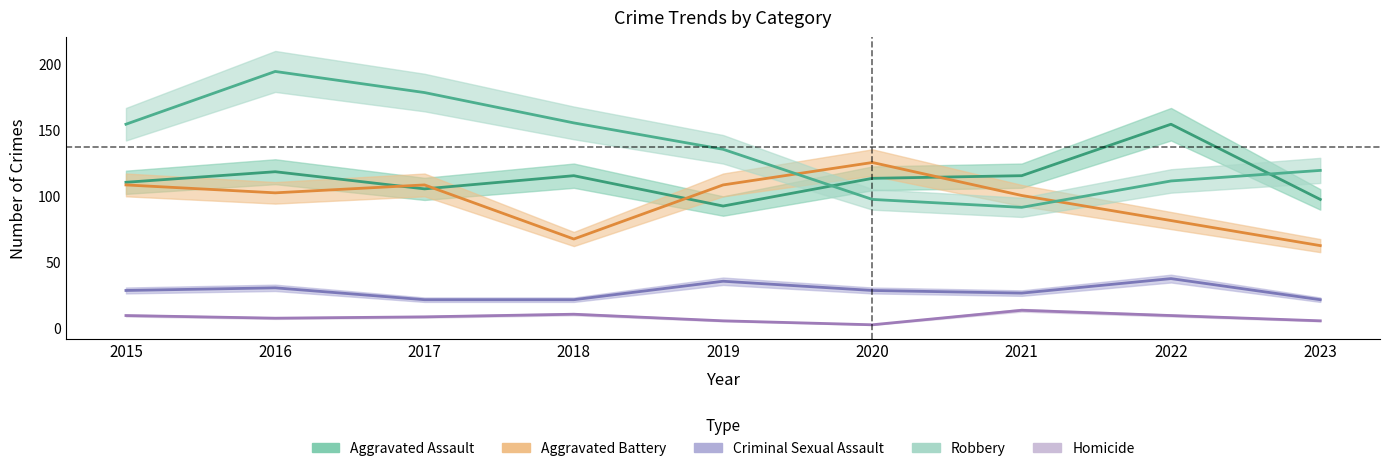

Reading right to left, list all the values displayed in this chart.

Aggravated Assault: 97	154	115	113	92	115	105	118	110
Aggravated Battery: 62	81	100	125	108	67	108	102	108
Criminal Sexual Assault: 21	37	26	28	35	21	21	30	28
Robbery: 119	111	91	97	135	155	178	194	154
Homicide: 5	9	13	2	5	10	8	7	9